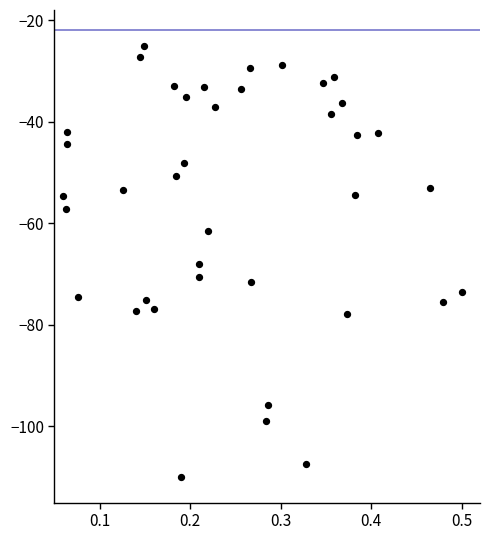

What Y value in the scatter plot is closest to -67?

-68.1